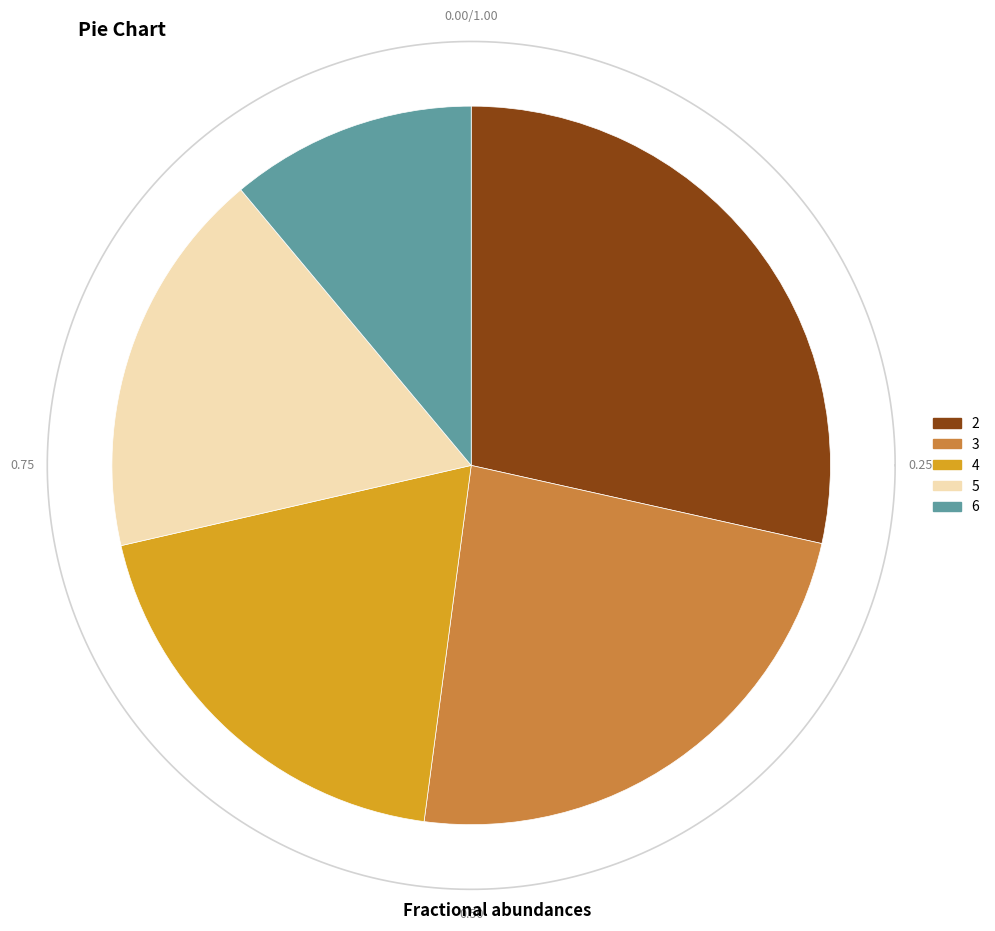

What percentage do 2 and 6 together represent?

39.6%